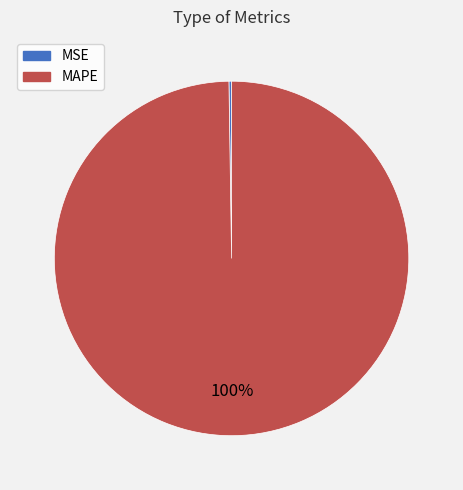

Does any single category account for the majority?

Yes